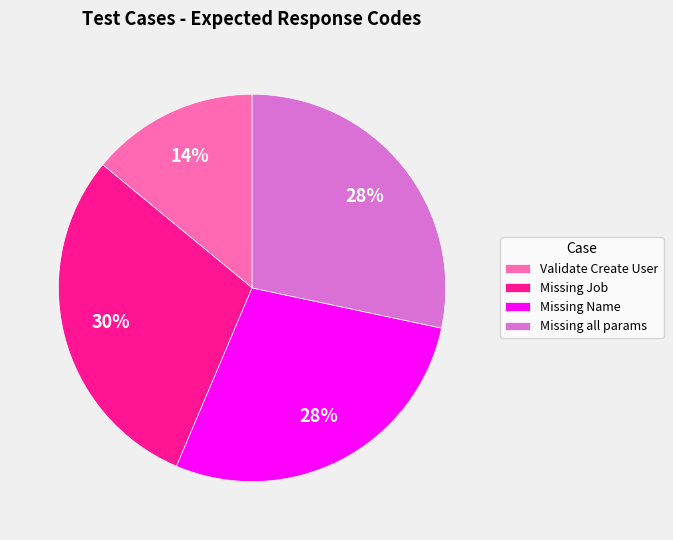

The Validate Create User slice represents 24% of the pie. True or false?

False